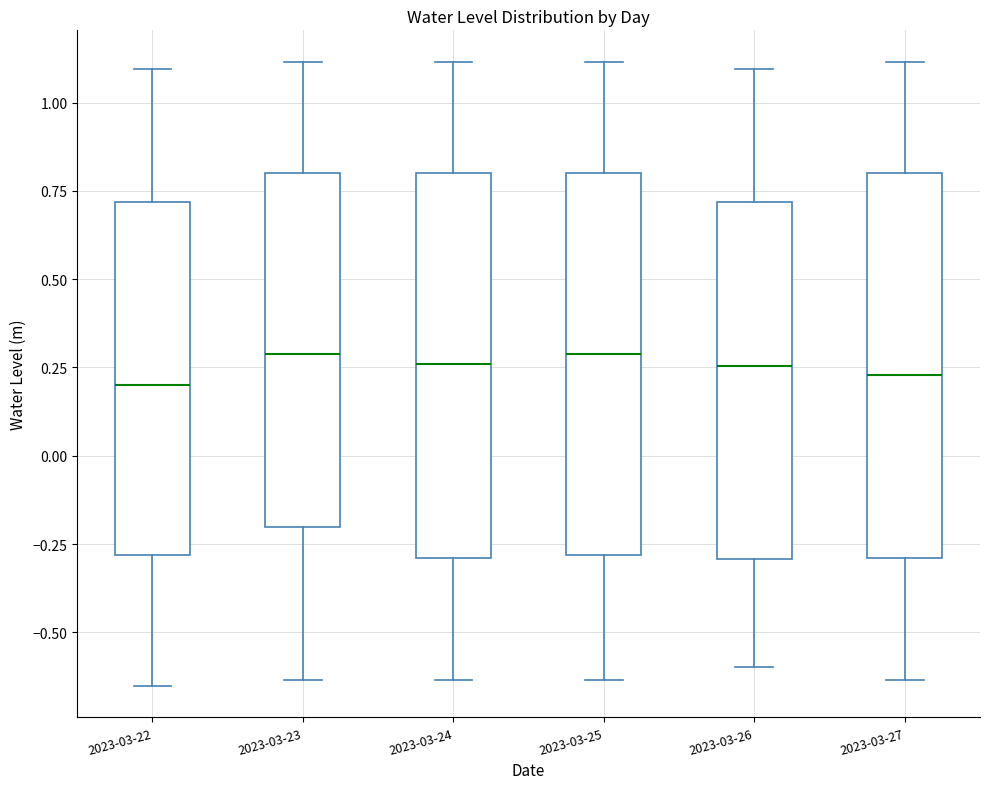

Where does the upper whisker of the box for 2023-03-25 end on the y-axis? The values are not printed on the chart, so give them approximately, as read against the axis.

1.10